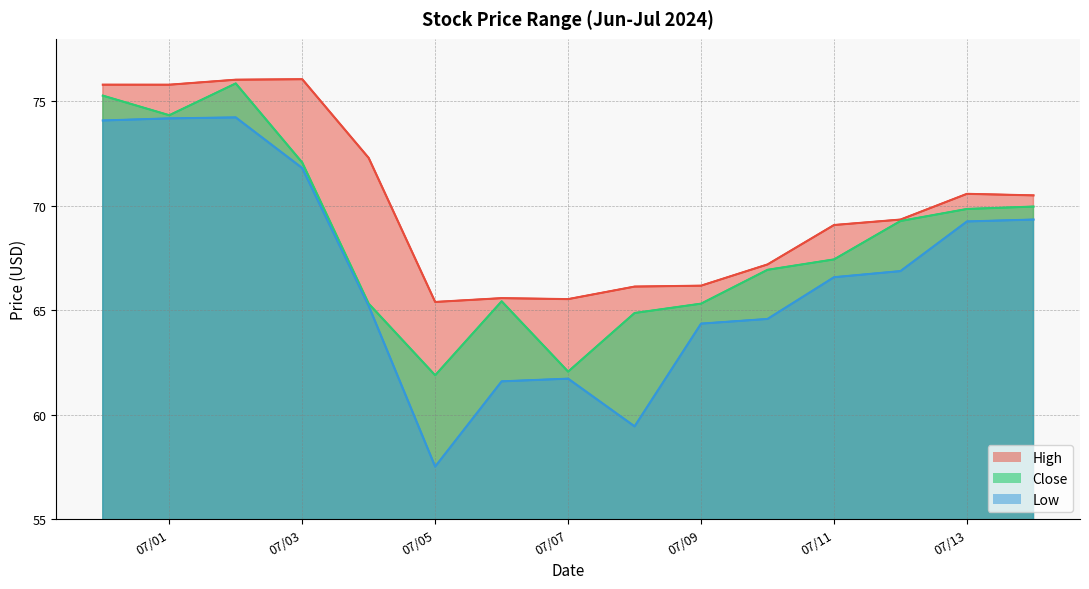

Is it true that High equals 110.1 at 2024-06-30?

False